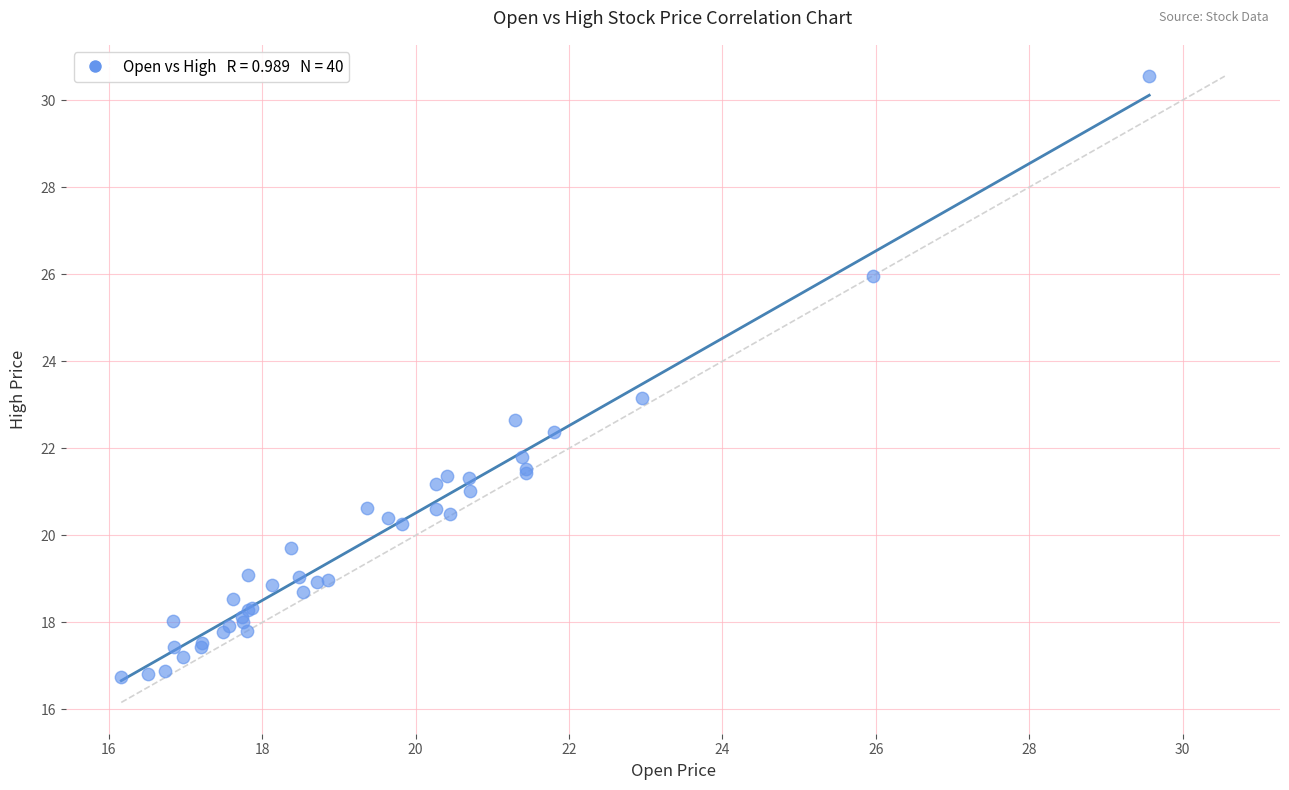

What Y value in the scatter plot is closest to 23?

23.2